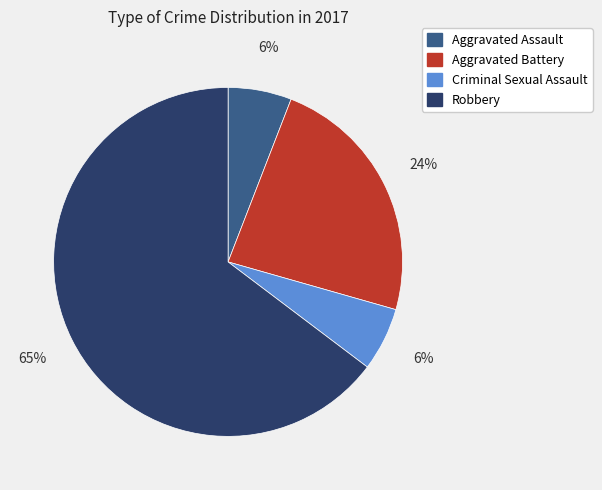

To the nearest percent, what is the combined percentage of Criminal Sexual Assault and Aggravated Assault?

12%